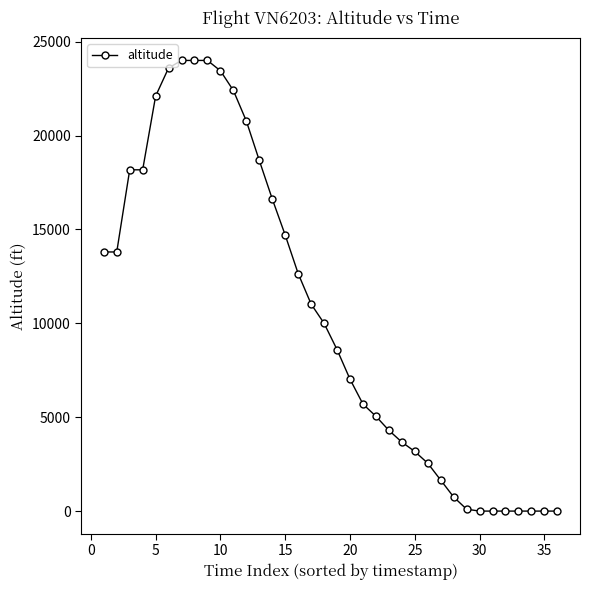

What is the greatest value displayed?

24000